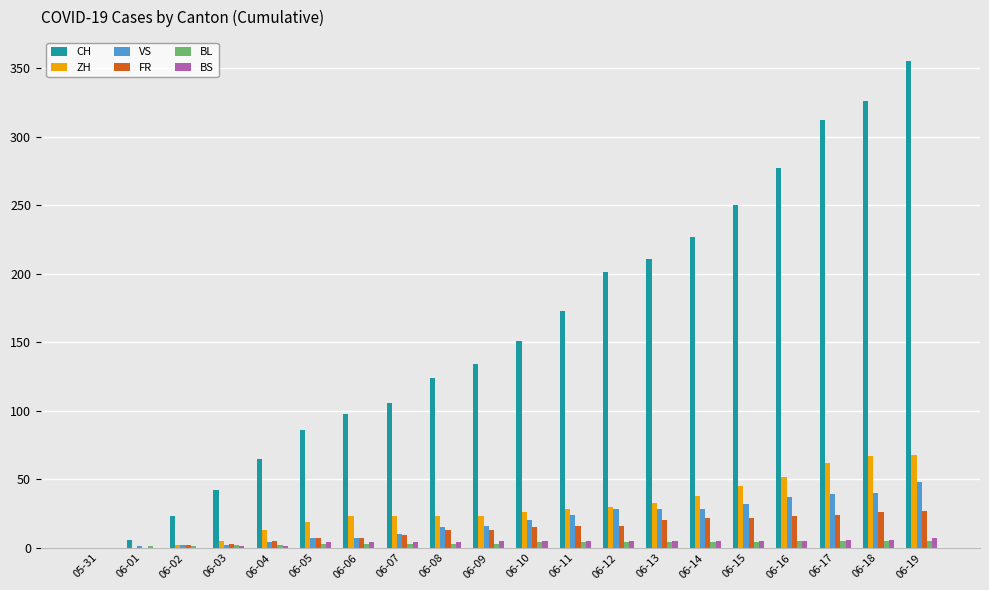

The value of CH at 06-15 is 97. True or false?

False